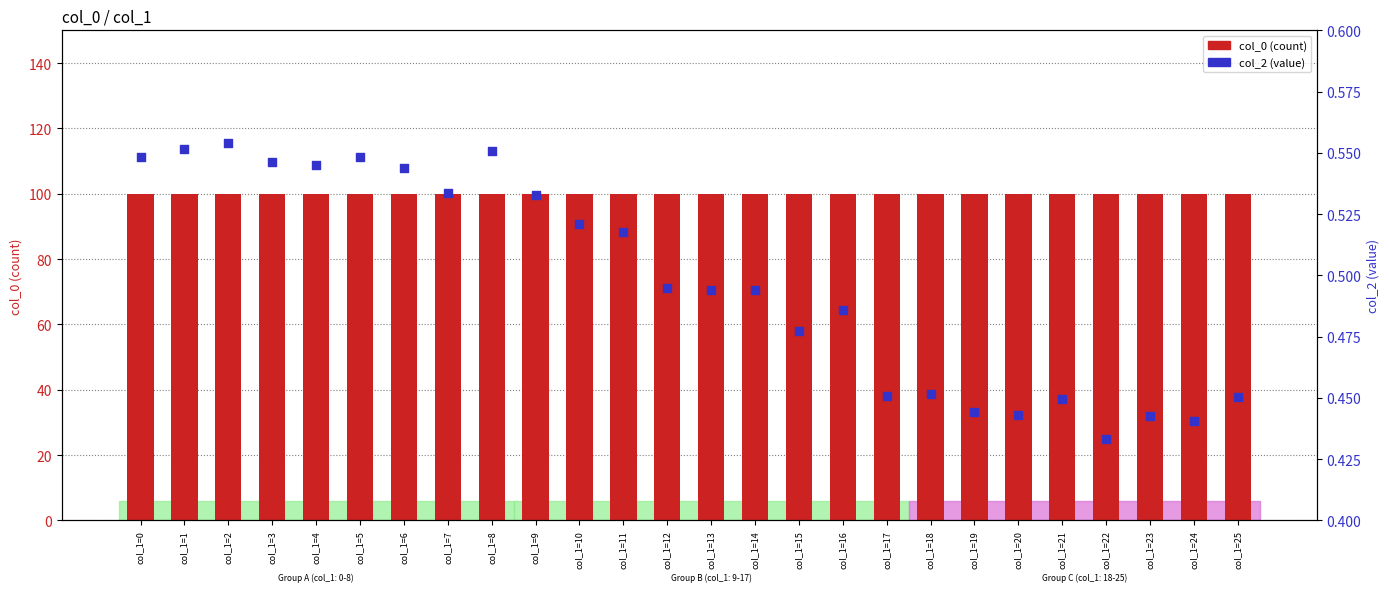

At which category is the sum across all series the highest?

col_1=2